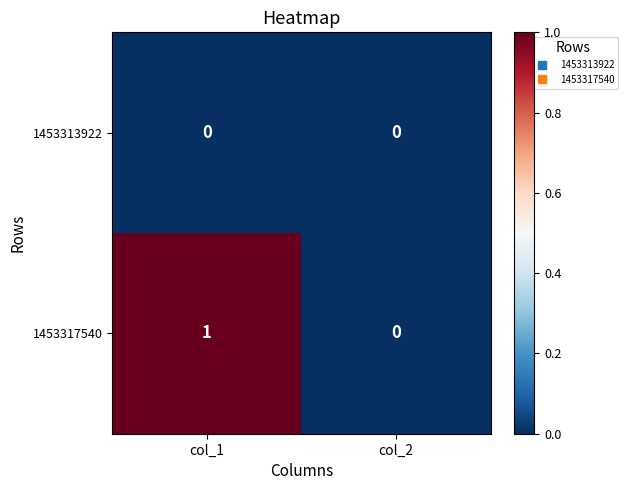

Rank the series by their maximum value, from highest to lowest.

1453317540, 1453313922